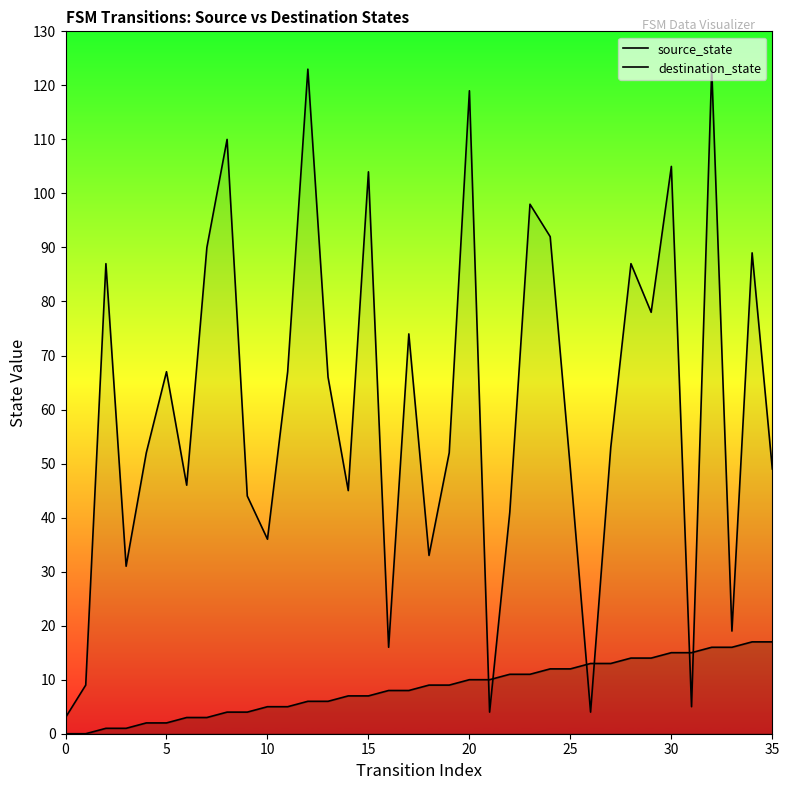

The value of destination_state at 25 is 82. True or false?

False